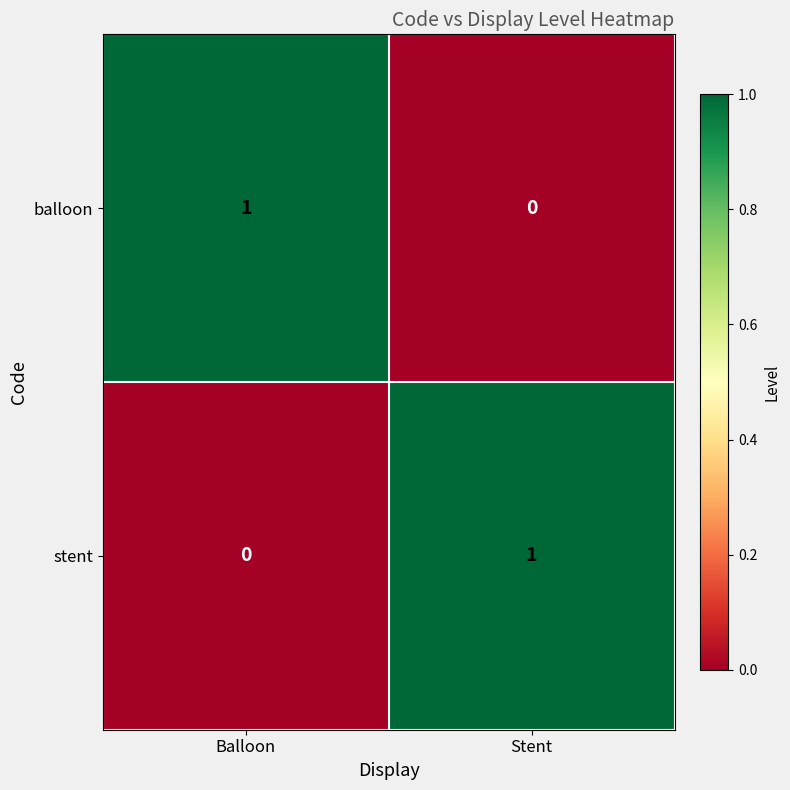

At which label is stent closest to 0?

Balloon